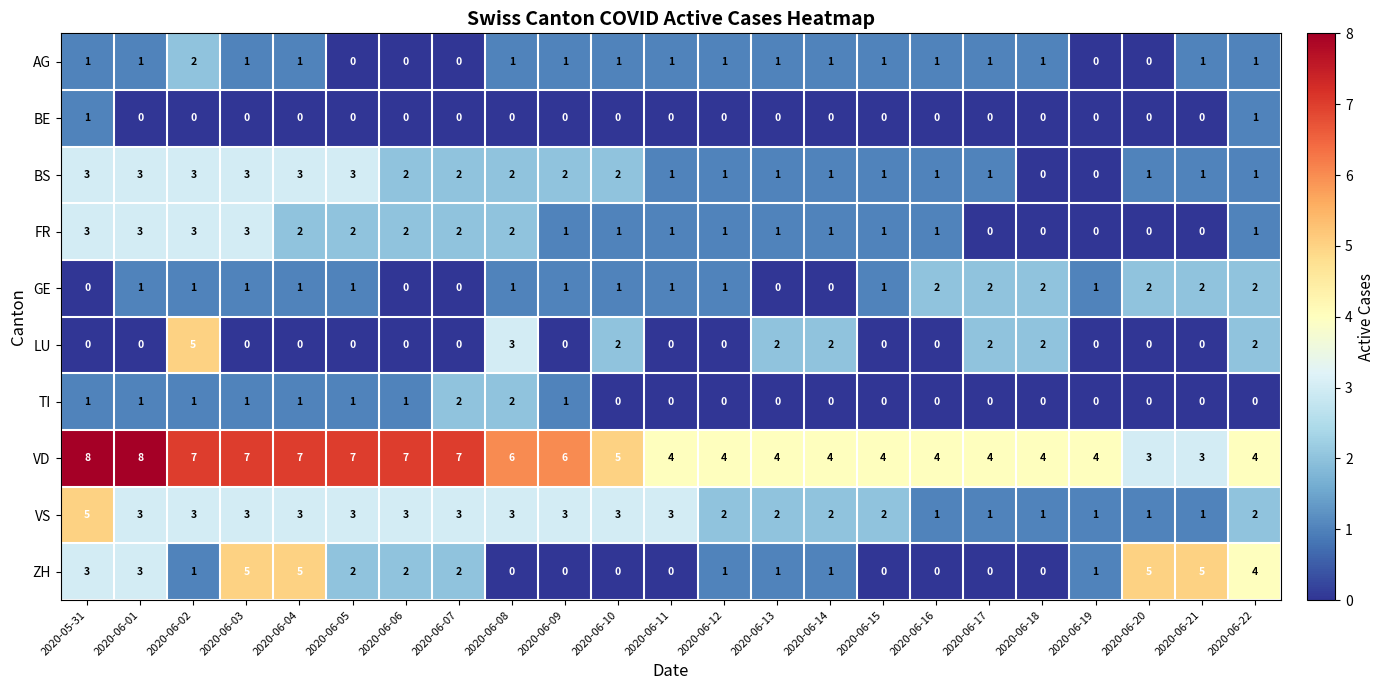

What is the difference between the highest and lowest values at 2020-06-08?

6